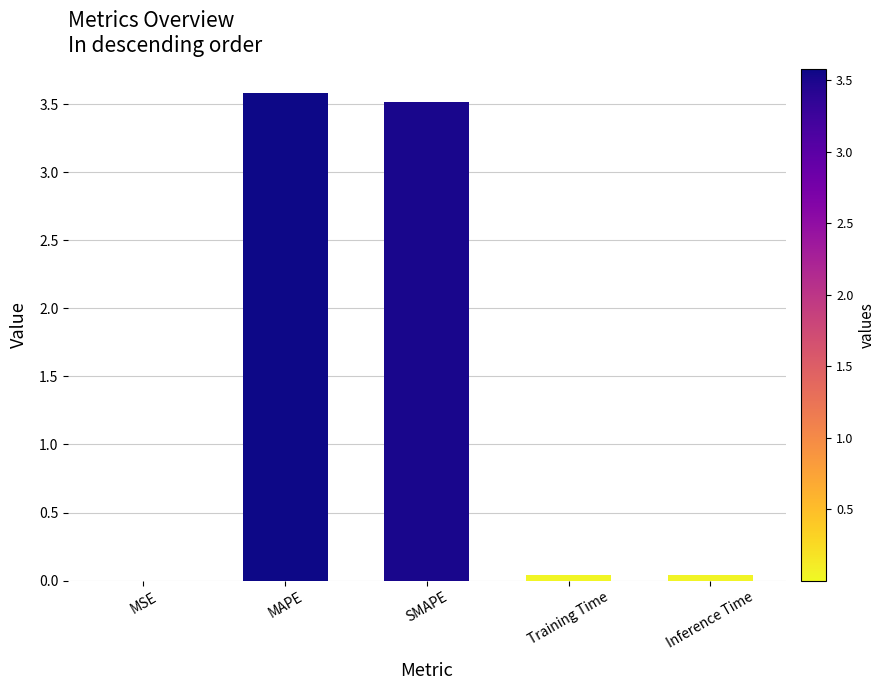

The chart shows a value of 1.9 at MAPE. True or false?

False